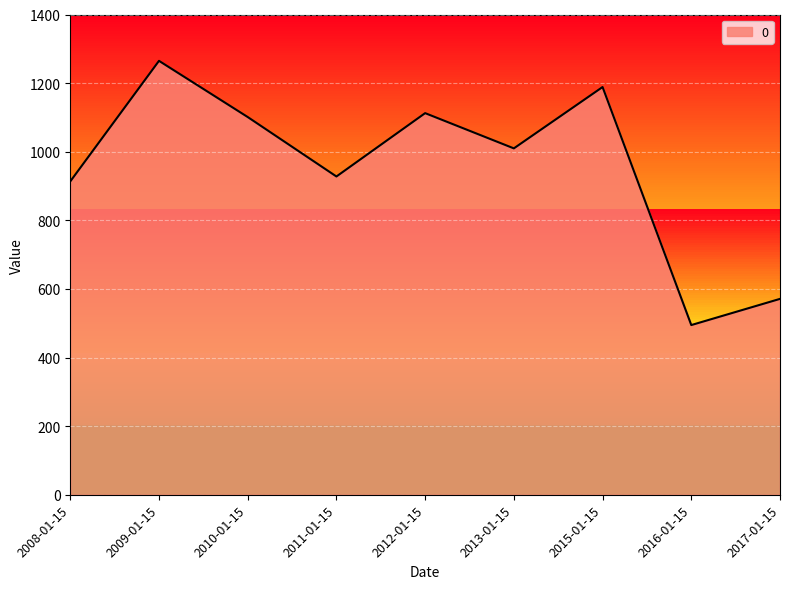

Between 2017-01-15 and 2015-01-15, which is larger?

2015-01-15